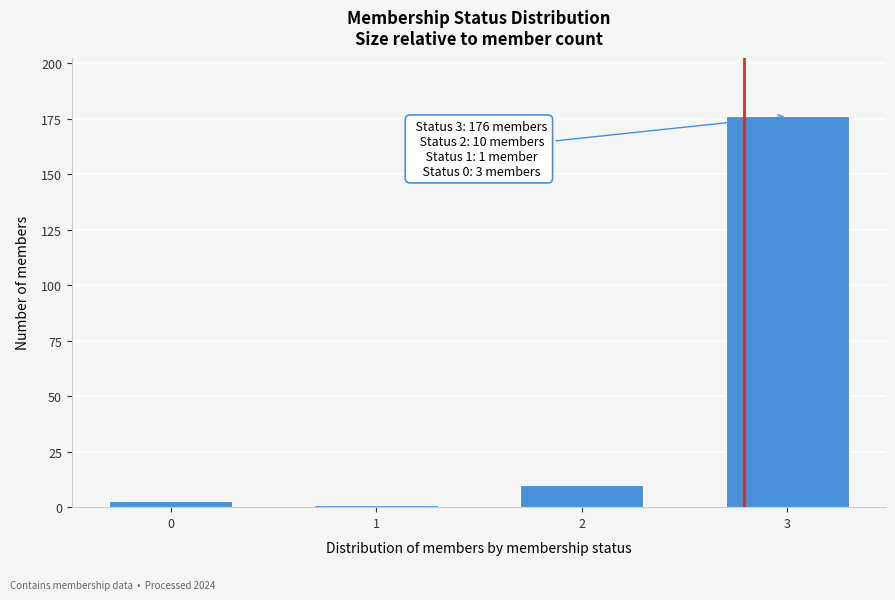

Reading left to right, what are all the values shown in this chart?

0=3	1=1	2=10	3=176